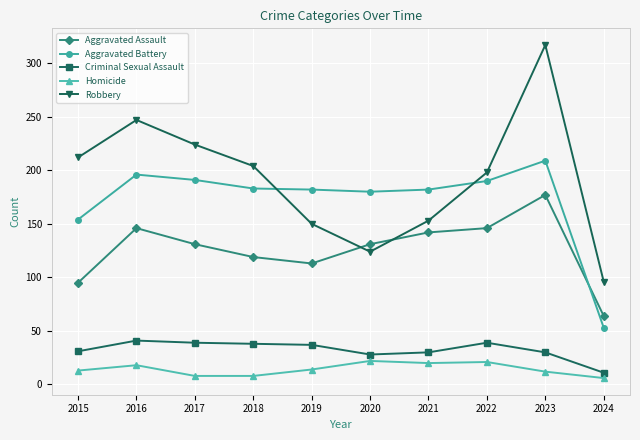

What is the maximum value for Homicide?

22